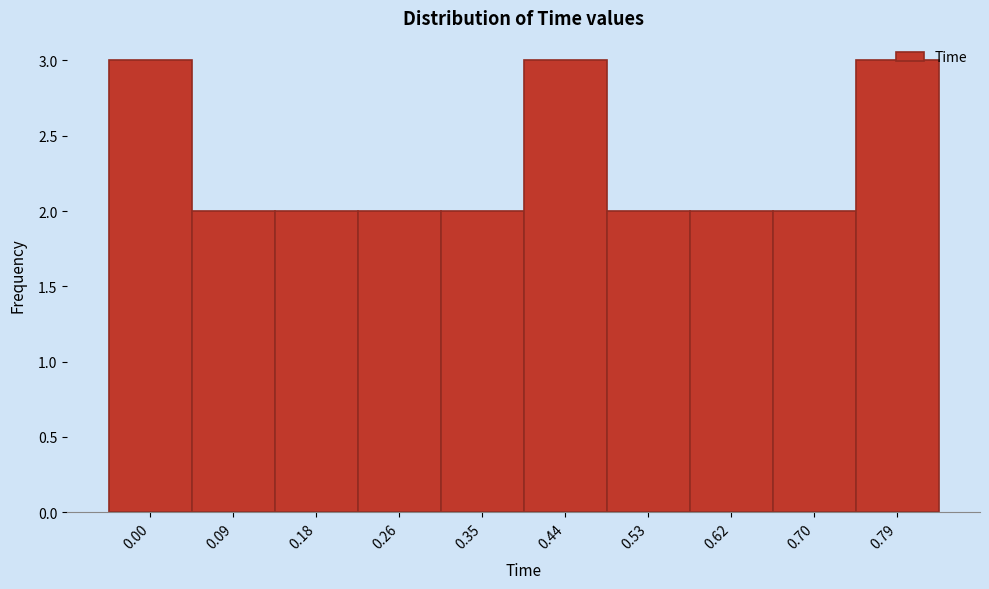

What is the ratio of the value at 0.35 to the value at 0.26?

1.0